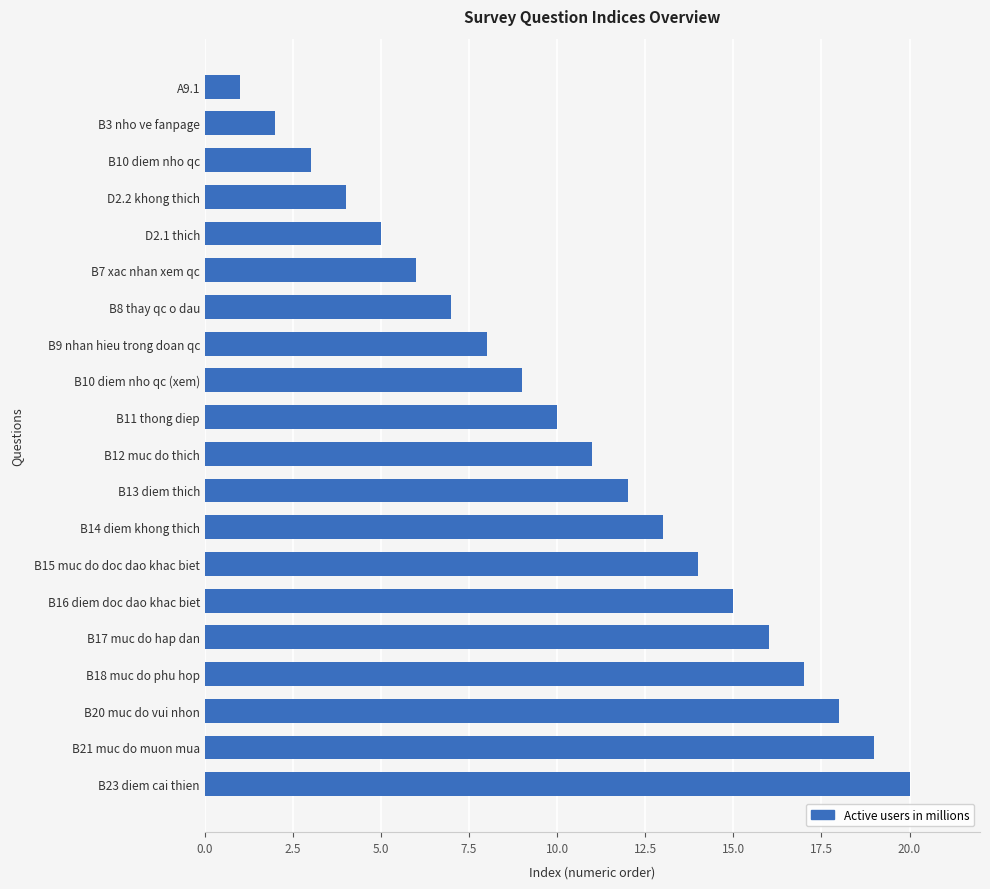

Between B18 muc do phu hop and B7 xac nhan xem qc, which is larger?

B18 muc do phu hop